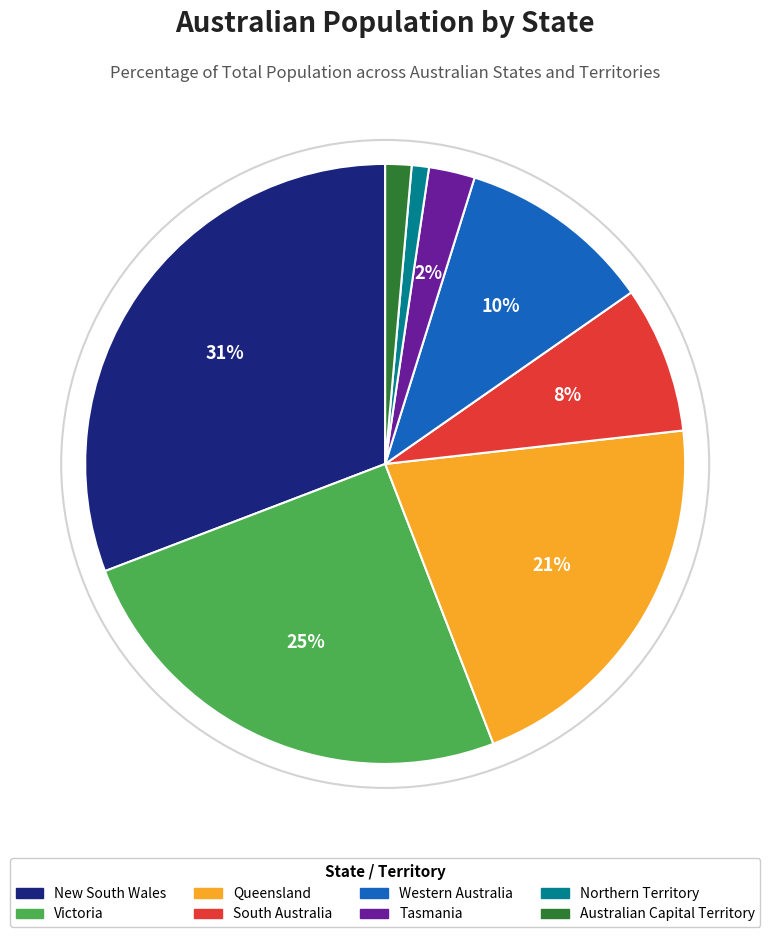

To the nearest percent, what is the average slice percentage?

12%